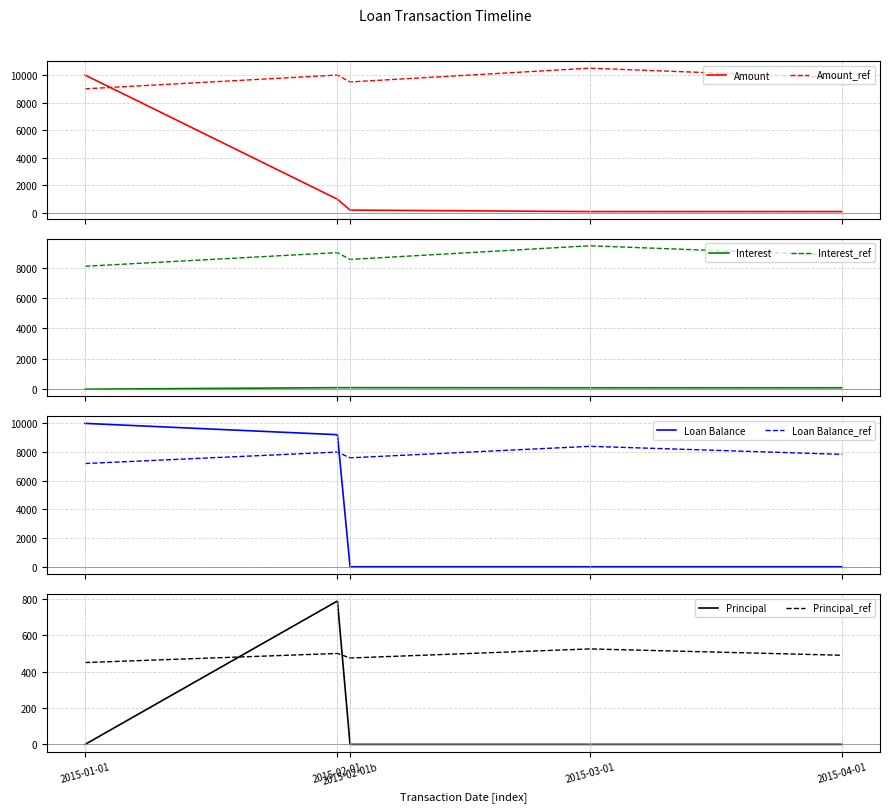

The value of Amount at 2015-04-01 is 92.1. True or false?

True